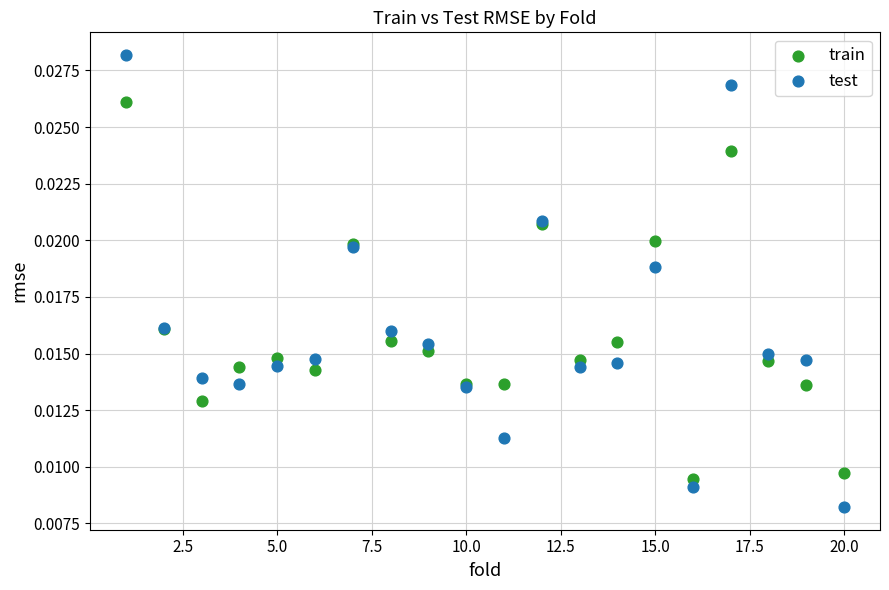

Which series contains the lowest Y value?

test